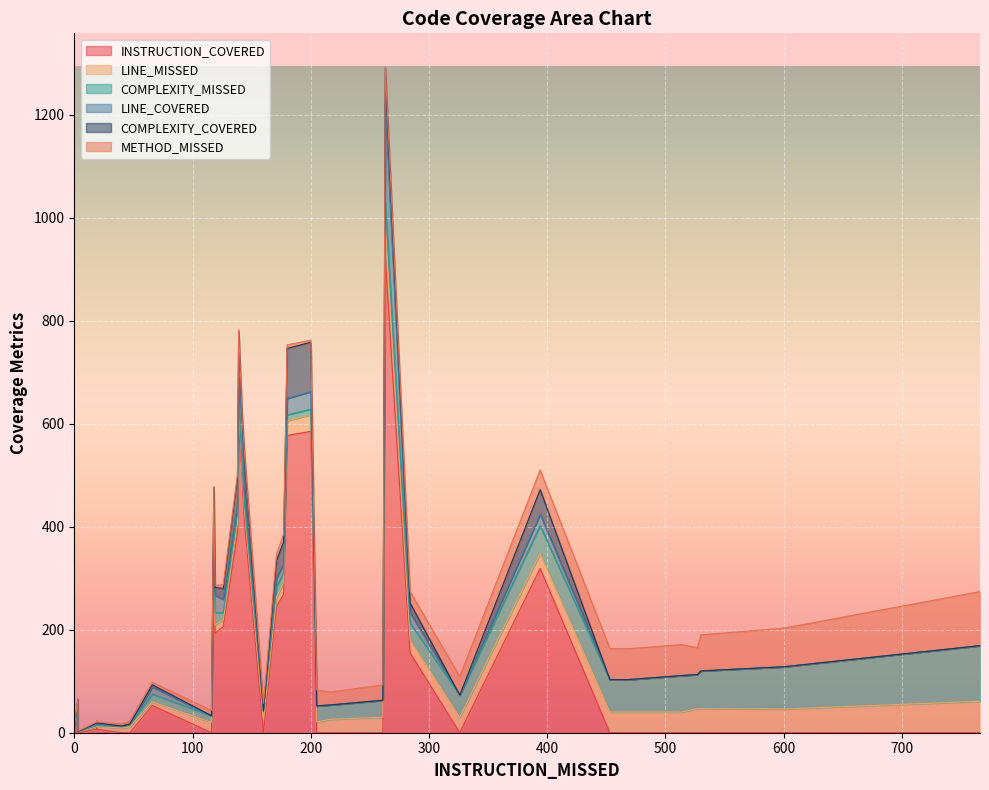

What is the sum of the METHOD_MISSED values at 453 and 326?

96